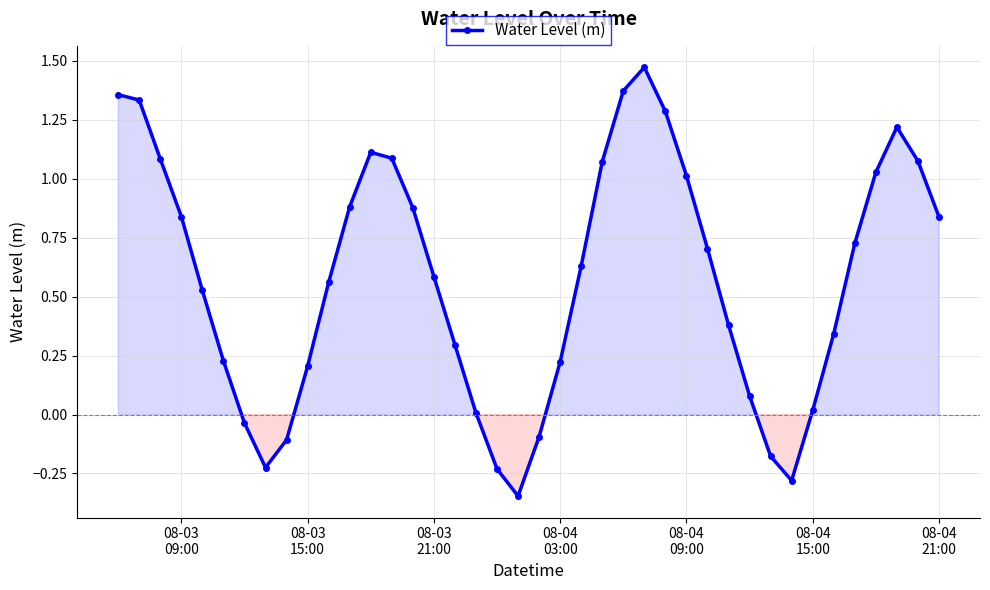

How many interior local valleys (lower than both neighbors) does the data have?

3